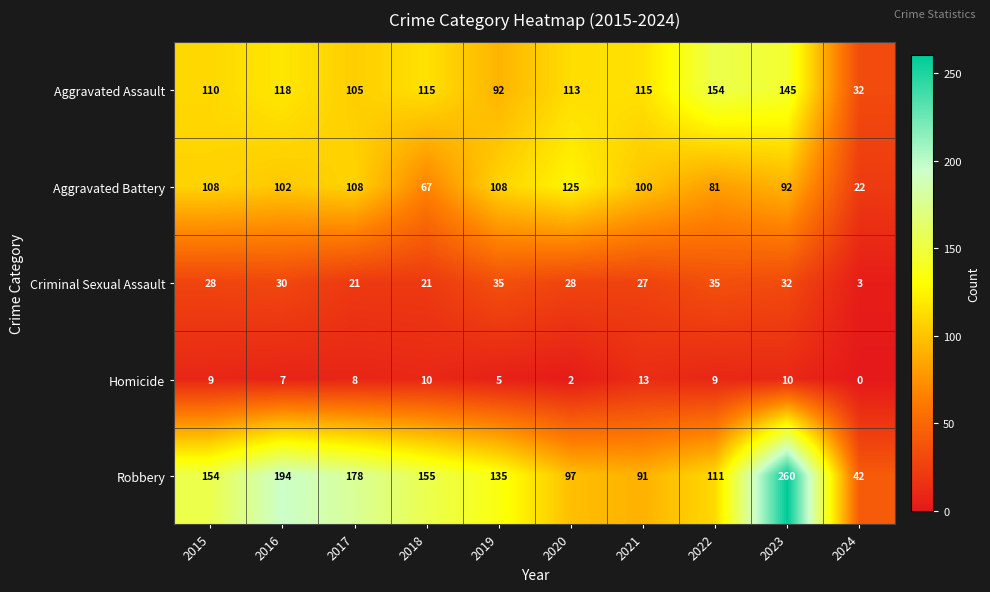

The value of Criminal Sexual Assault at 2016 is 41. True or false?

False